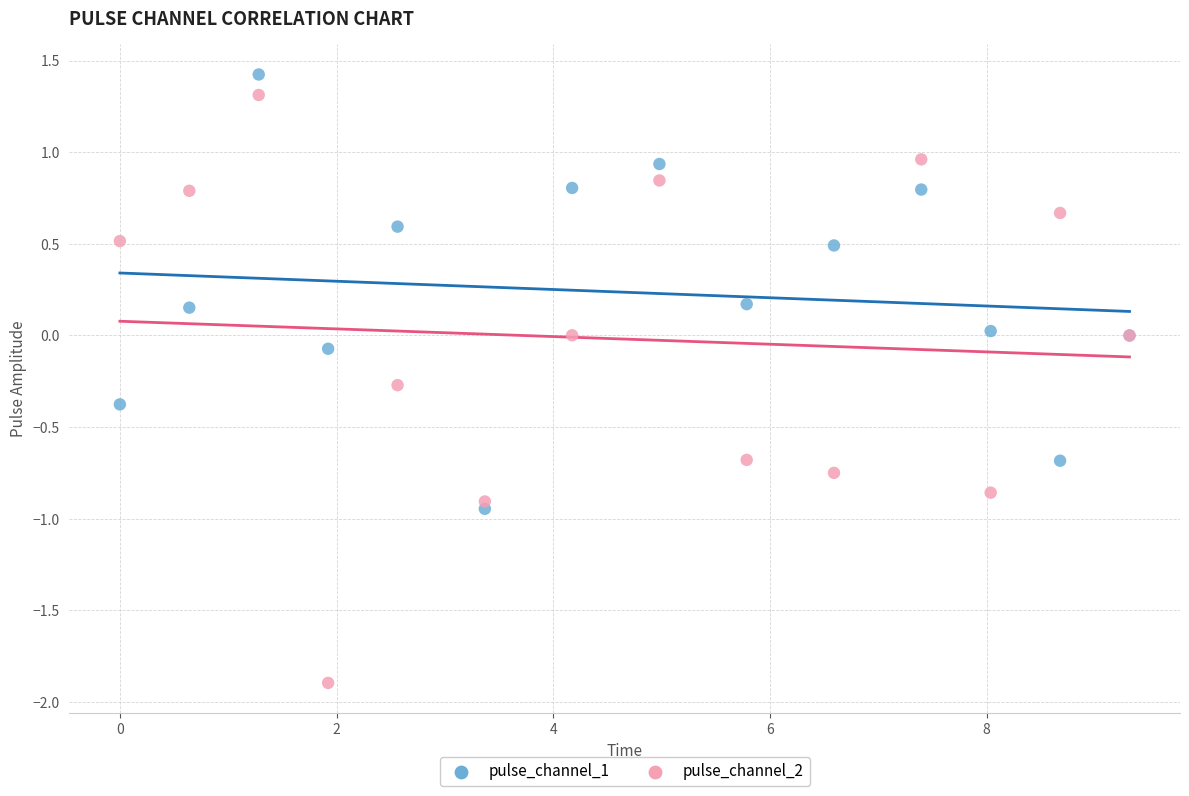

Which series has the widest spread of Y values?

pulse_channel_2